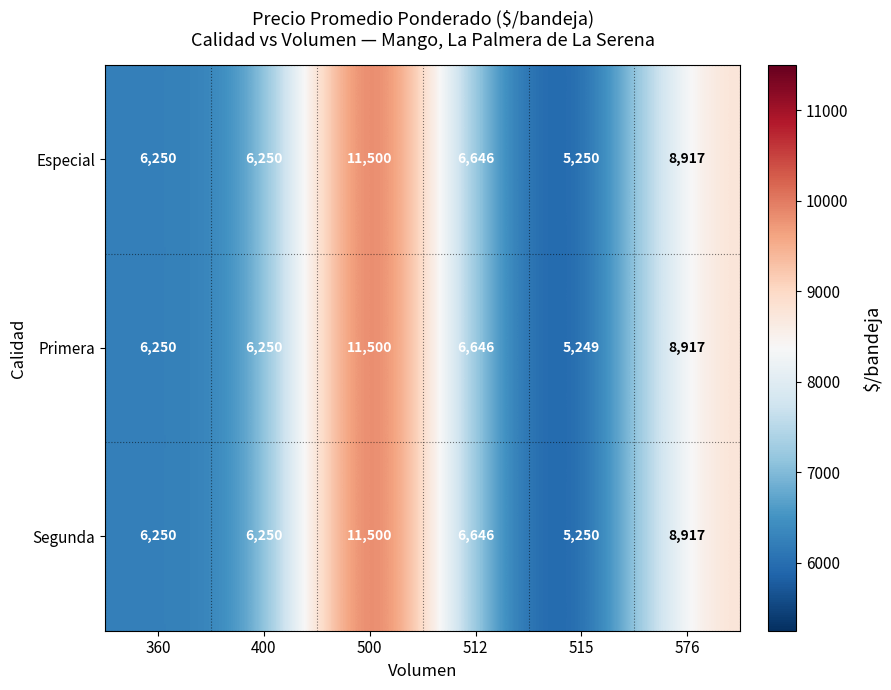

Is the value of Especial at 512 greater than the value of Primera at 360?

Yes